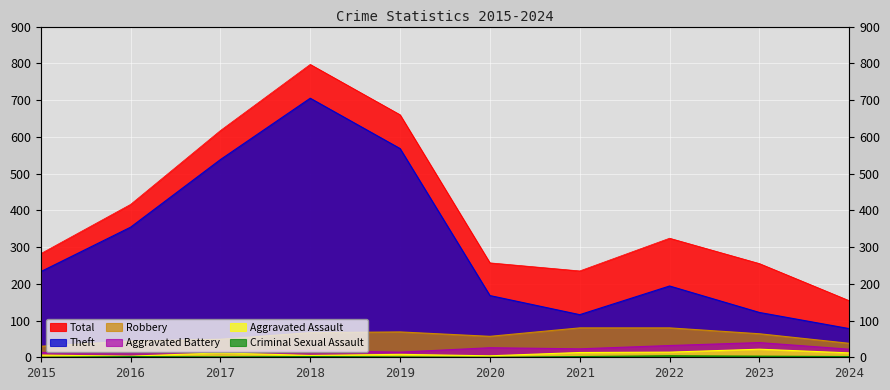

Count the Criminal Sexual Assault values in the range 1 to 2.

6